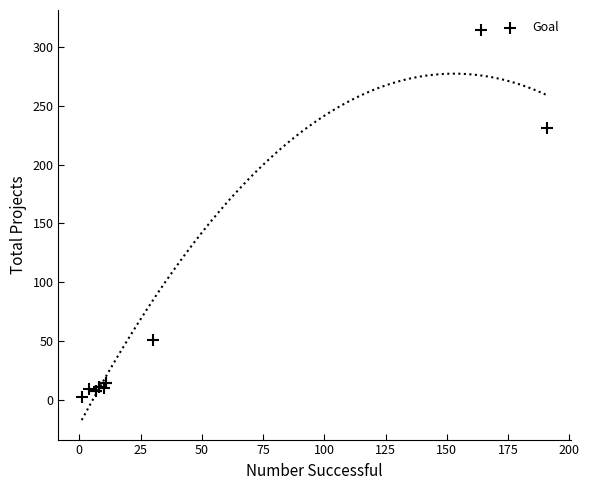

What Y value in the scatter plot is closest to 158?

231